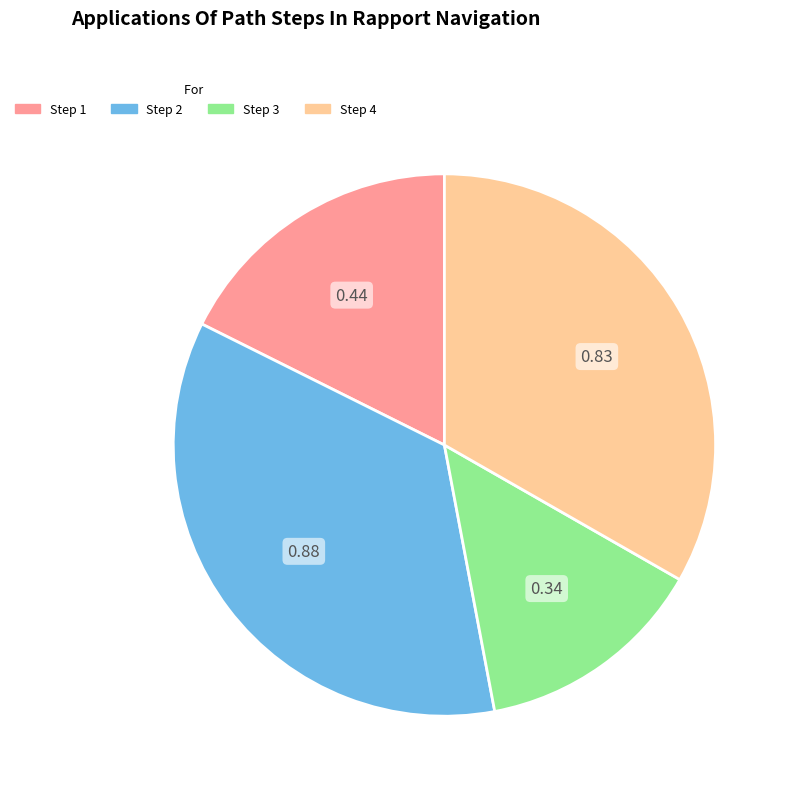

Does any single category account for the majority?

No